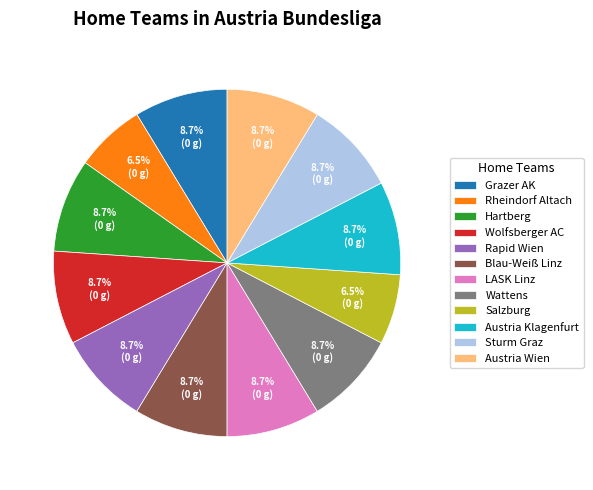

Is Hartberg the majority of the pie?

No